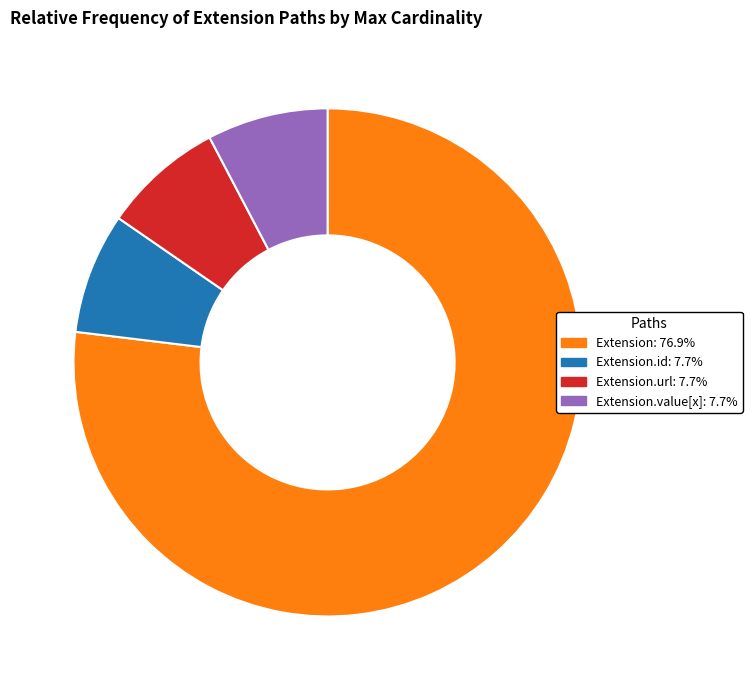

Is there any slice that represents more than half of the pie?

Yes